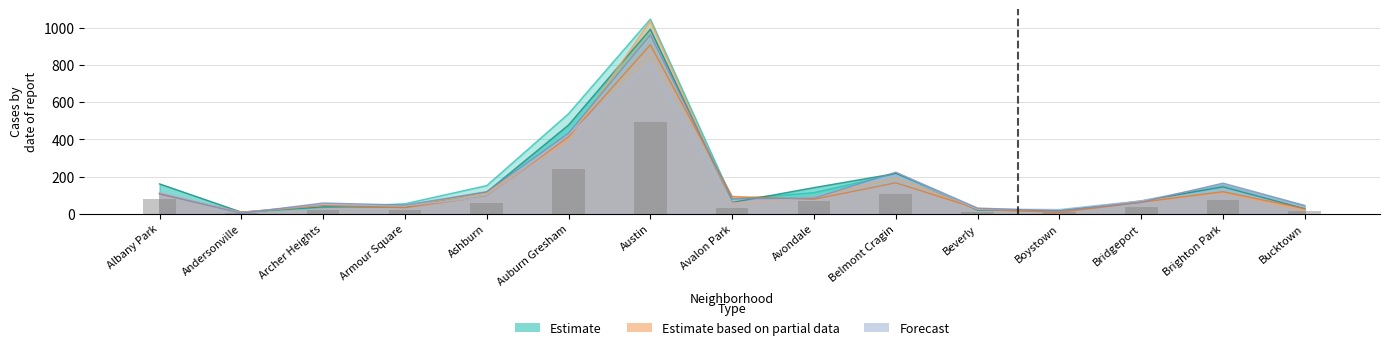

What is the difference between the maximum and second lowest values?

489.0